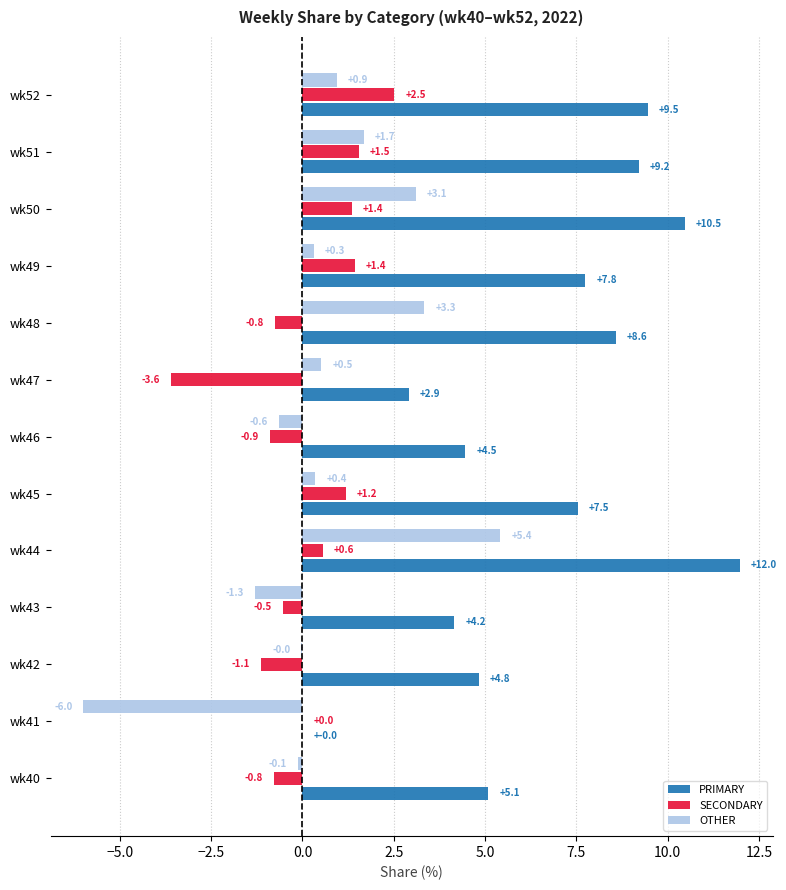

Is the value of OTHER at wk48 greater than the value of PRIMARY at wk43?

No